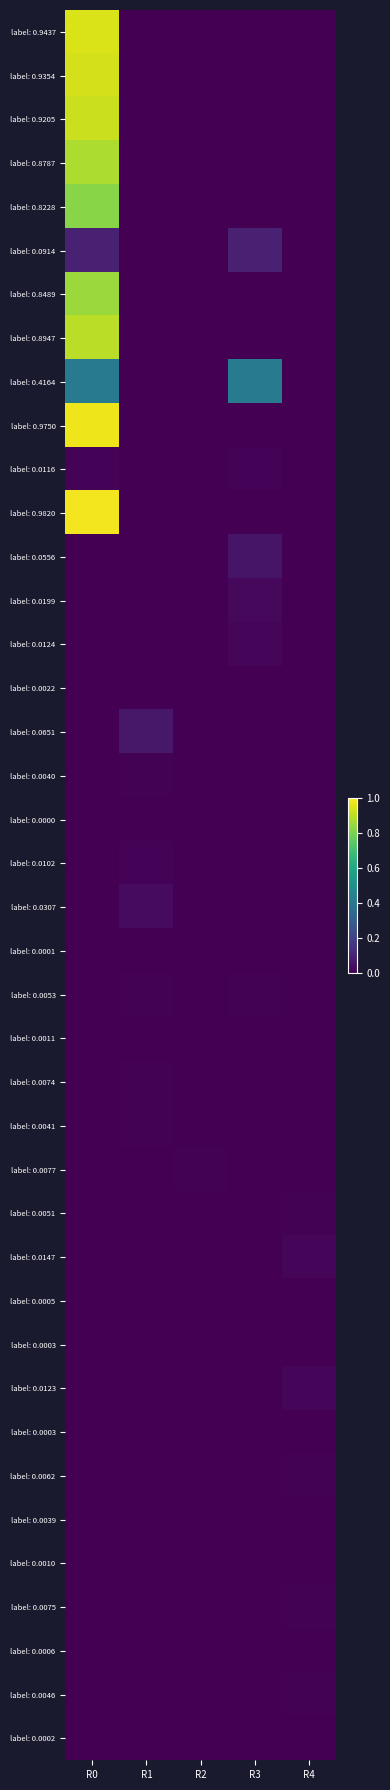

How many categories are shown in the chart?

5